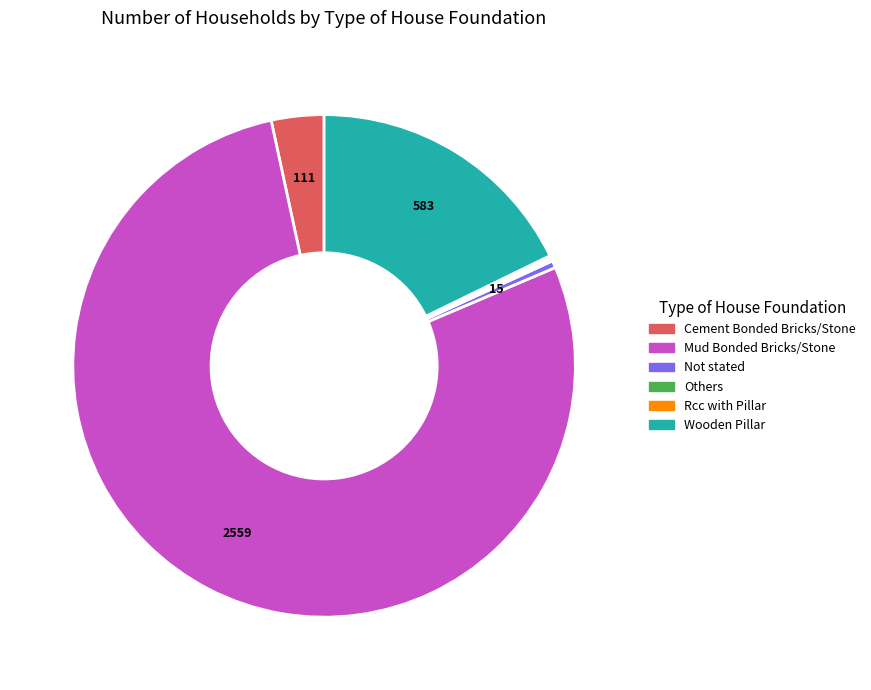

True or false: Cement Bonded Bricks/Stone accounts for 12% of the total.

False